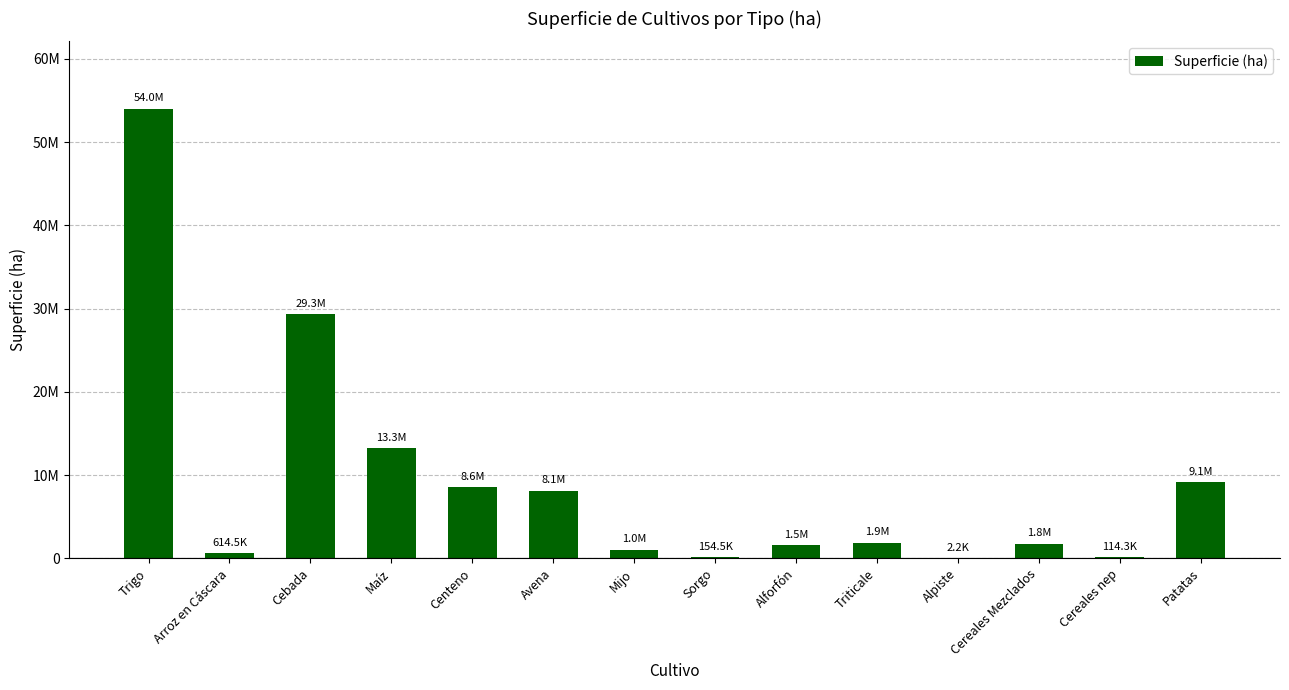

Are the bars horizontal?

No